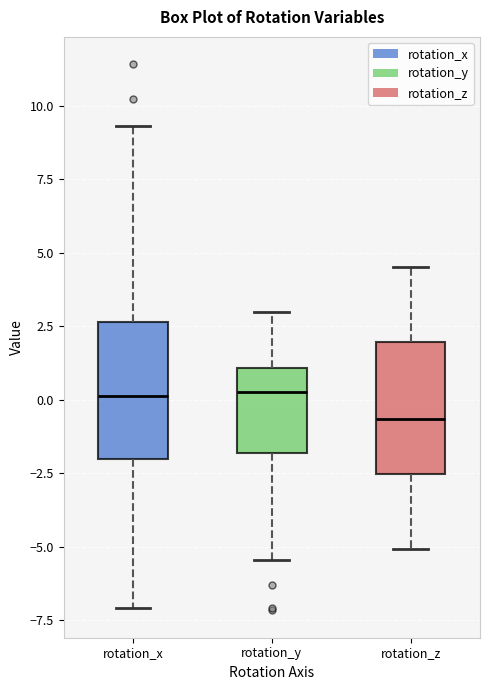

Which box's median line is the lowest?

rotation_z